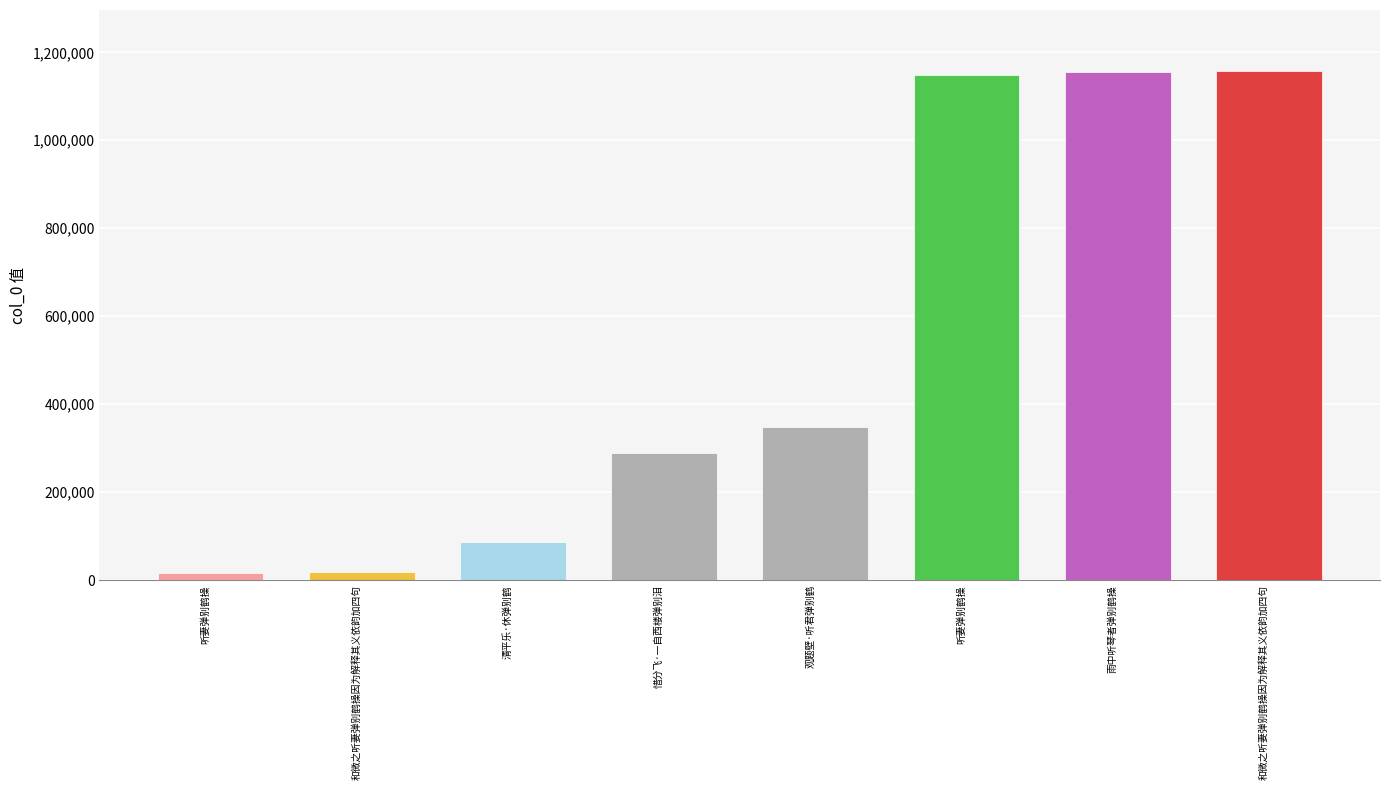

What is the difference between the second highest and second lowest values?

1136855